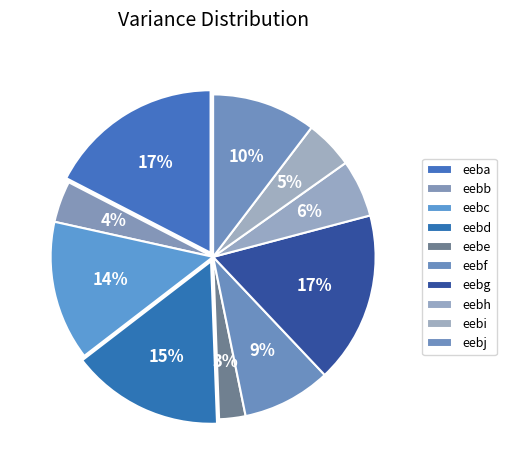

Count the number of slices in the pie.

10